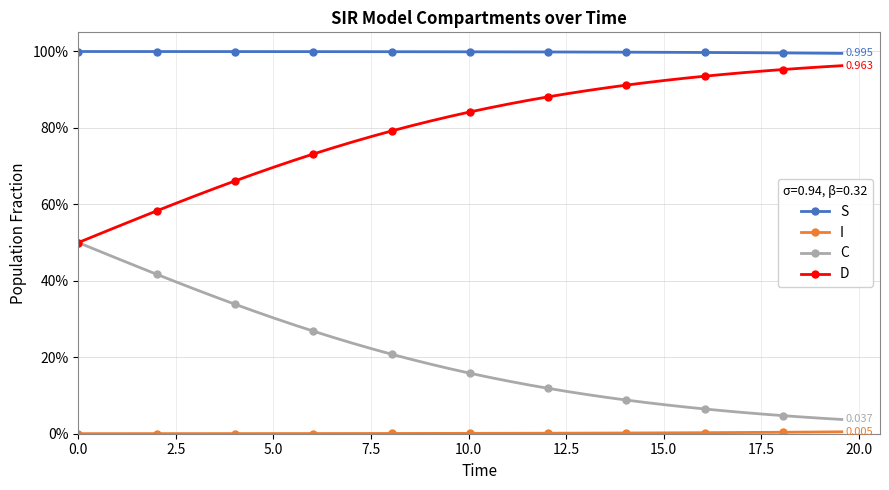

At which category is the sum across all series the highest?

15.0